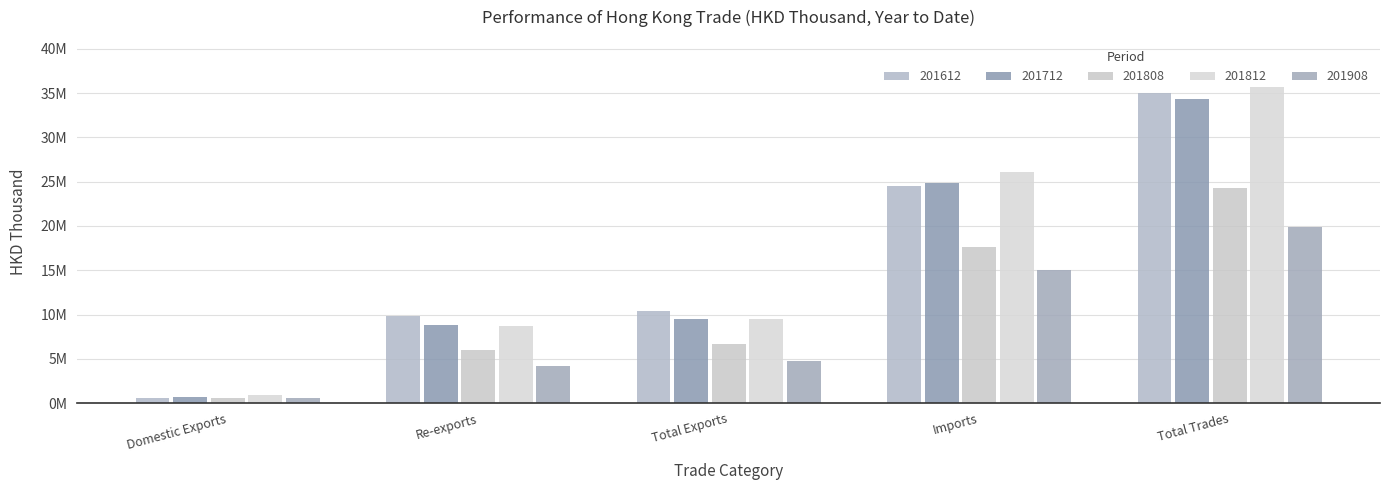

Does the chart contain stacked bars?

No